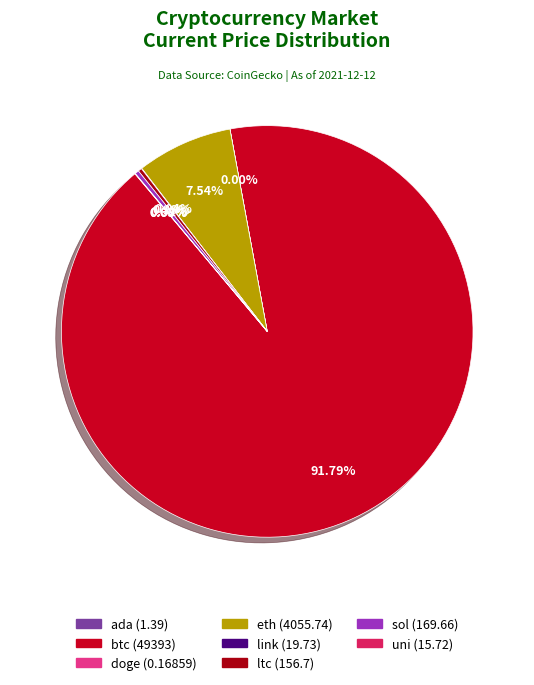

How many segments does this pie chart have?

8